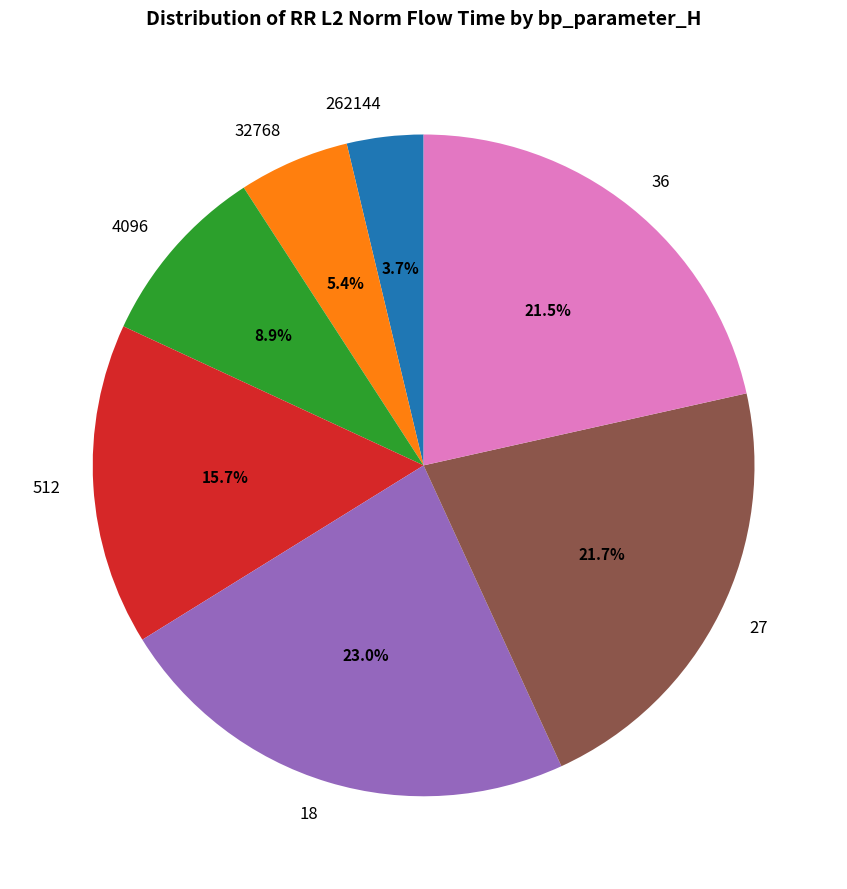

What portion of the pie excludes 4096?

91.1%